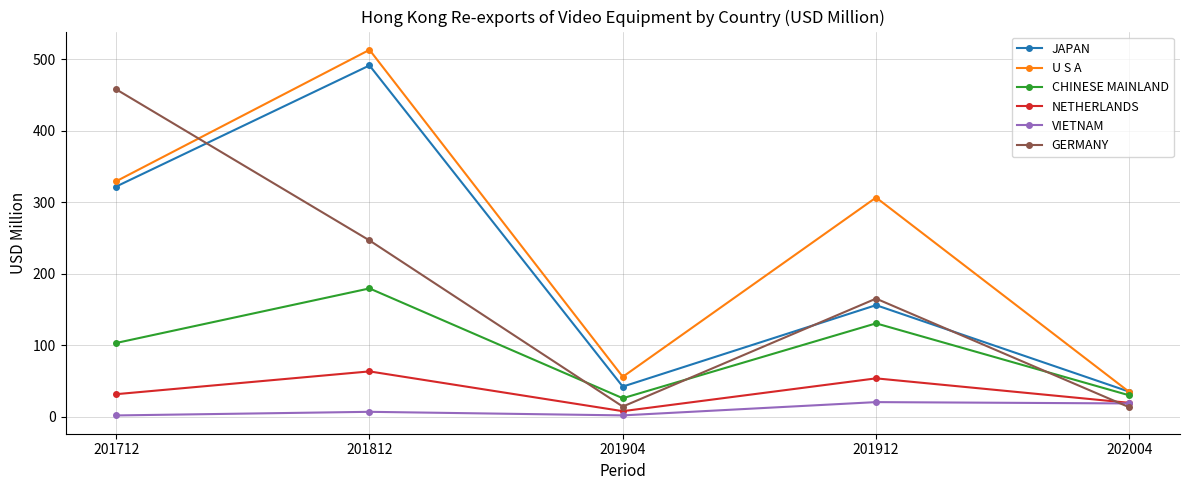

In JAPAN, how many points are lower than both neighbors (excluding endpoints)?

1